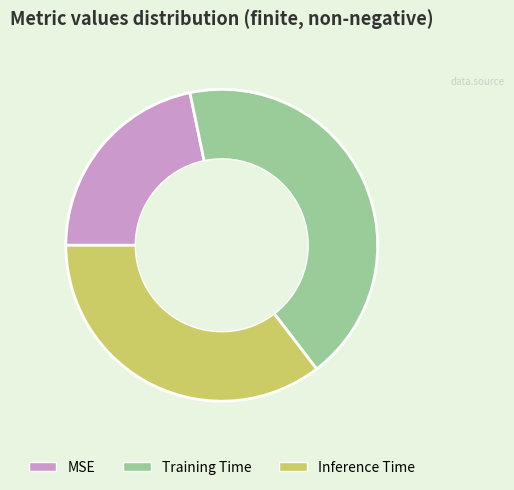

True or false: Training Time accounts for 30% of the total.

False